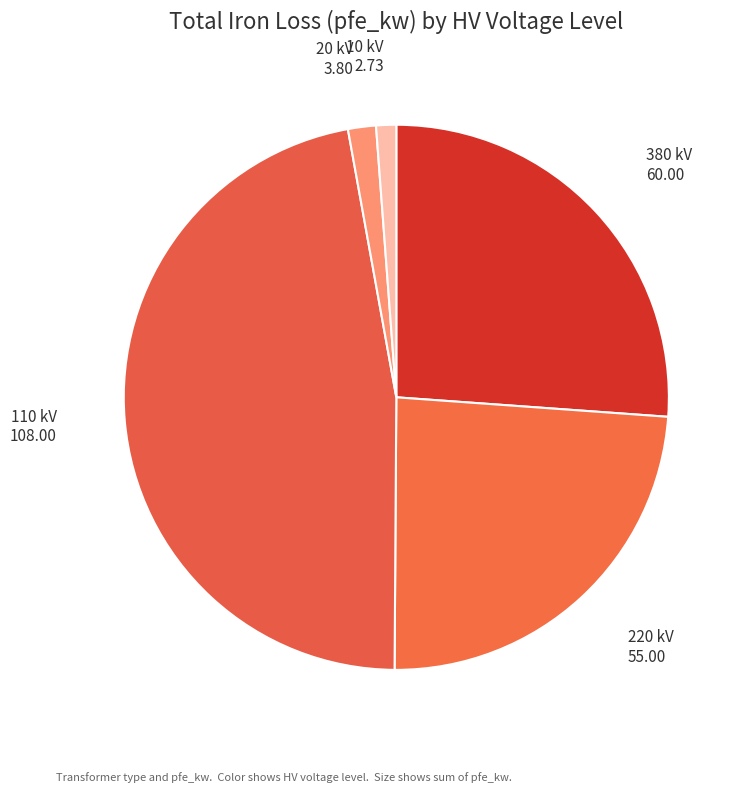

Does 10 kV account for over 50% of the chart?

No